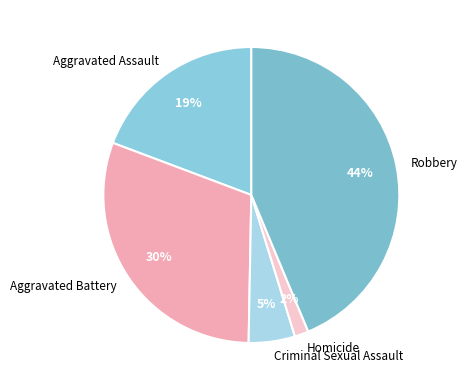

How many slices are in this pie chart?

5